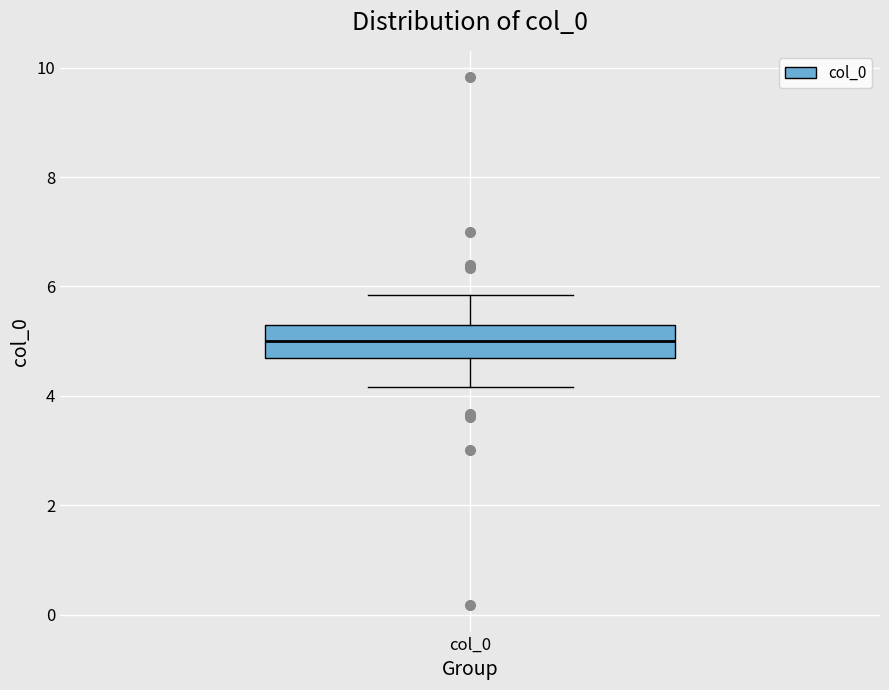

Read this box plot against the y-axis: the position of the median line, the range covered by the box, and the ends of both whiskers. The values are not printed on the chart, so give them approximately, as read against the axis.

median 5.0, box 4.6 to 5.4, whiskers 4.2 to 5.8